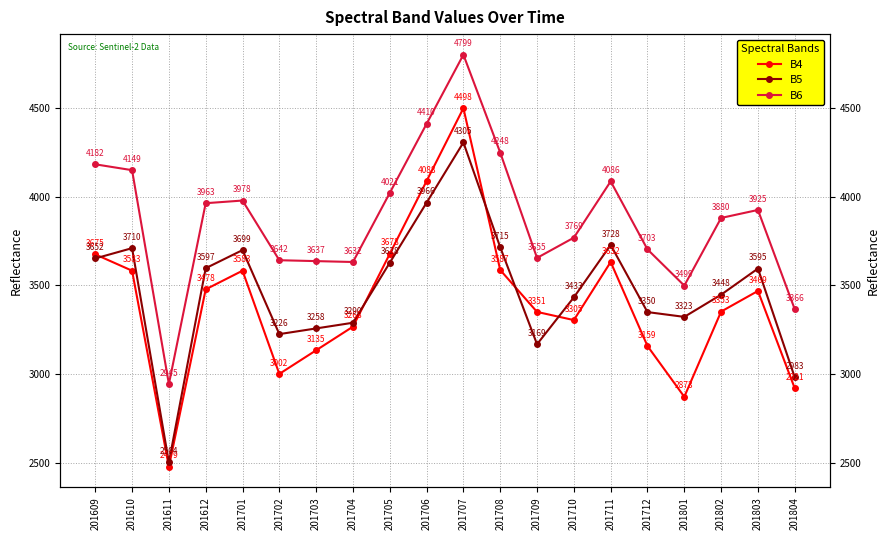

At 201803, list the series in order from largest to smallest.

B6, B5, B4